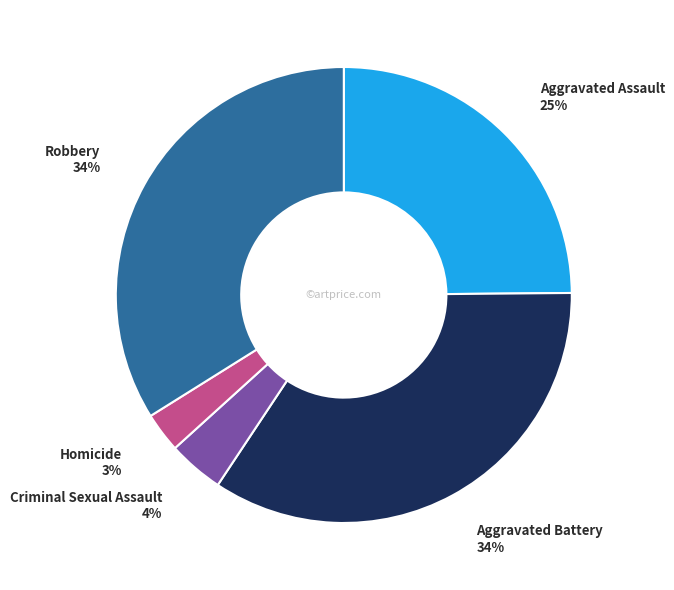

Is there a majority slice in this chart?

No